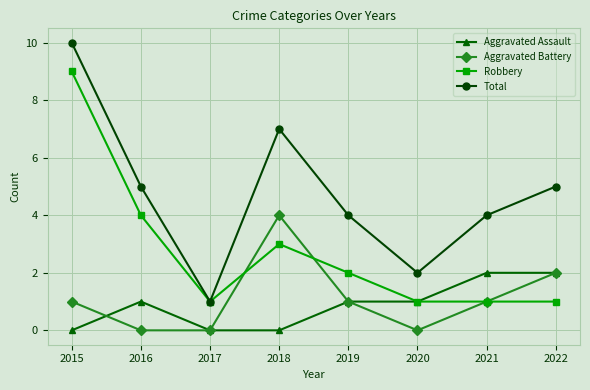

What is the value of the Total point at the 3rd from the left?

1